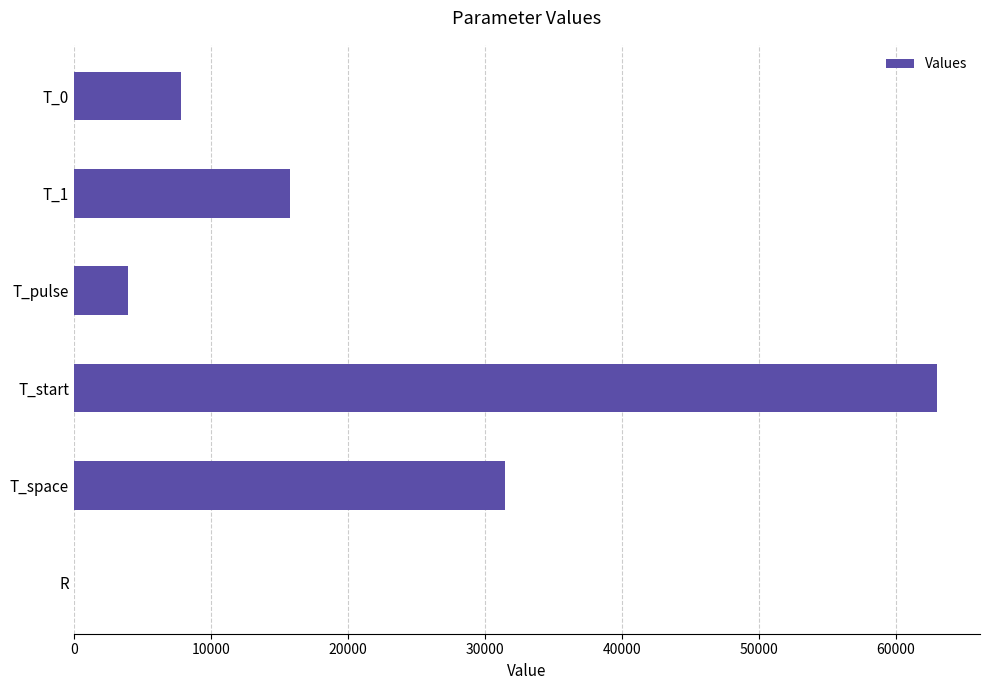

Between T_1 and T_start, which is larger?

T_start